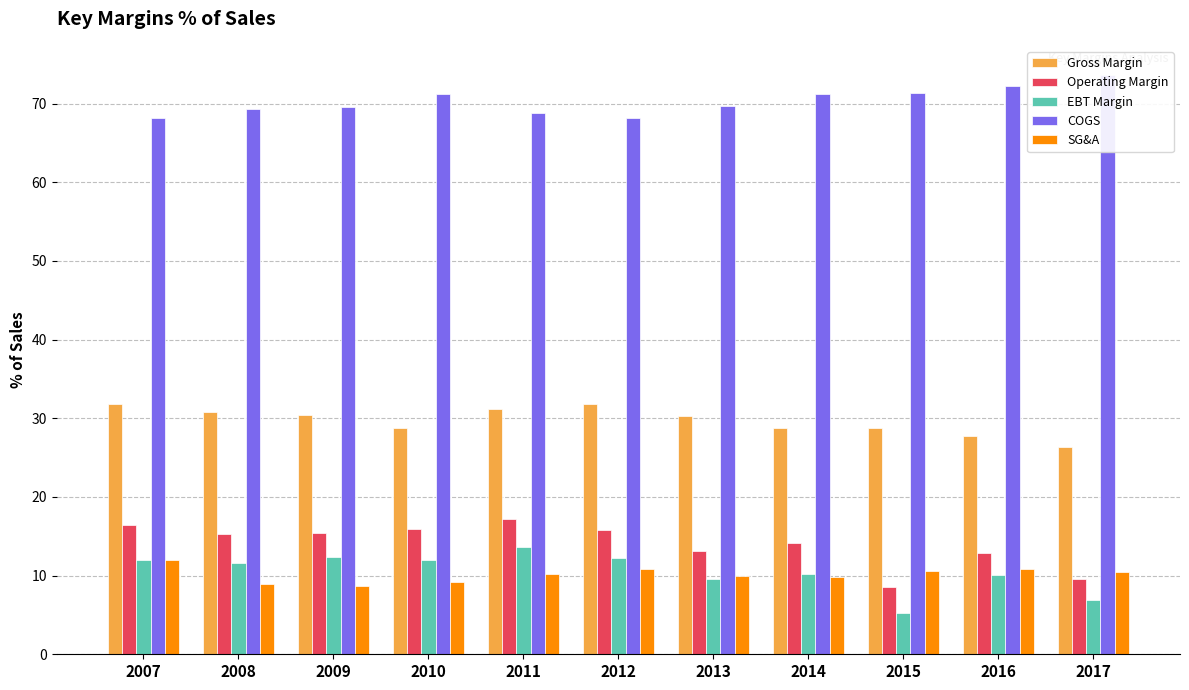

Reading left to right, list all the values displayed in this chart.

Gross Margin: 2007=31.8	2008=30.7	2009=30.4	2010=28.8	2011=31.2	2012=31.8	2013=30.3	2014=28.7	2015=28.7	2016=27.8	2017=26.4
Operating Margin: 2007=16.4	2008=15.3	2009=15.4	2010=16.0	2011=17.1	2012=15.8	2013=13.2	2014=14.2	2015=8.5	2016=12.8	2017=9.6
EBT Margin: 2007=11.9	2008=11.6	2009=12.4	2010=11.9	2011=13.6	2012=12.2	2013=9.6	2014=10.2	2015=5.2	2016=10.1	2017=6.9
COGS: 2007=68.2	2008=69.3	2009=69.5	2010=71.2	2011=68.8	2012=68.2	2013=69.7	2014=71.3	2015=71.3	2016=72.2	2017=73.7
SG&A: 2007=11.9	2008=9.0	2009=8.7	2010=9.2	2011=10.2	2012=10.9	2013=10.0	2014=9.9	2015=10.5	2016=10.8	2017=10.4